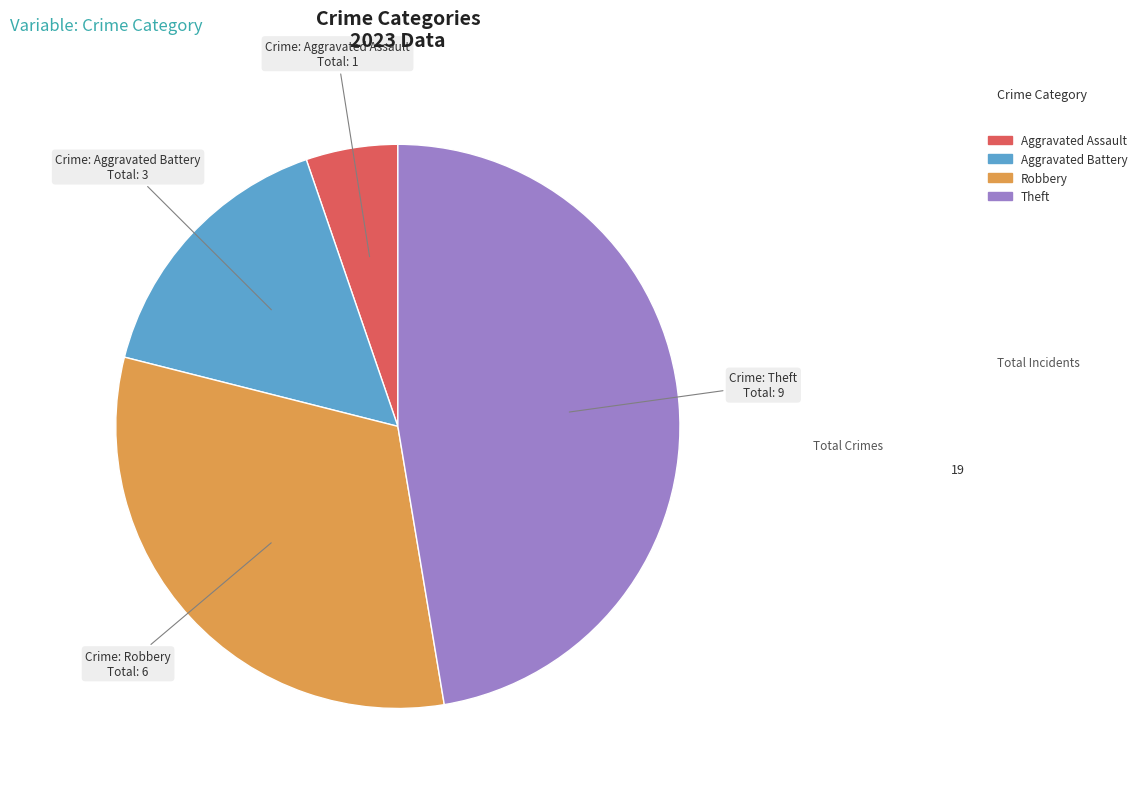

Does any single category account for the majority?

No